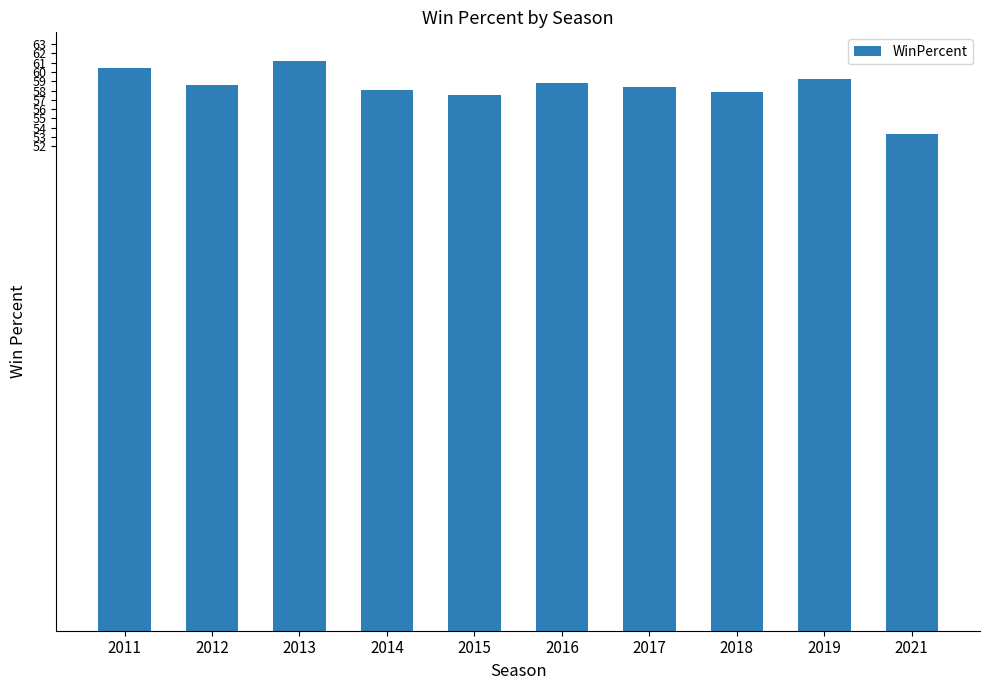

What is the minimum value shown in the chart?

53.4